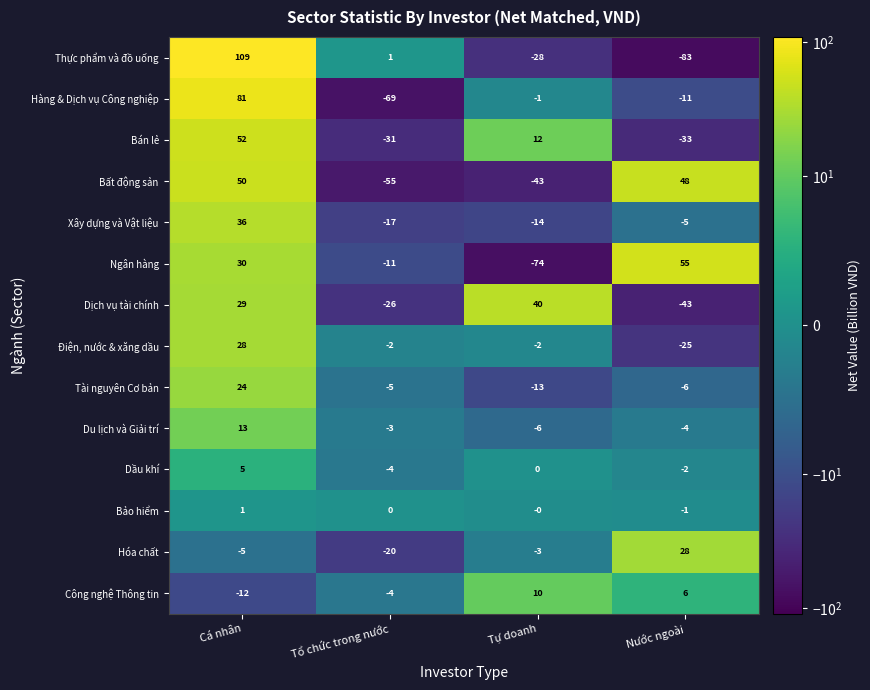

Where is Ngân hàng nearest to the value -9?

Tổ chức trong nước